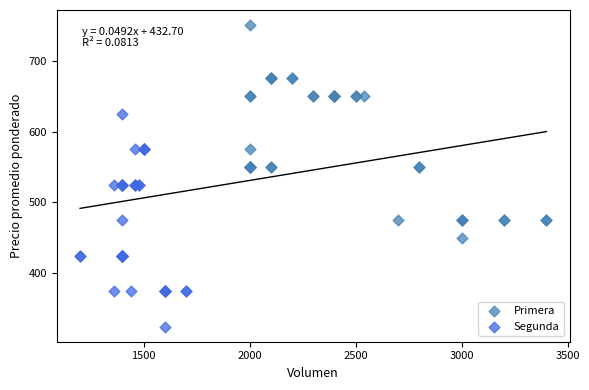

Which series reaches the maximum Y coordinate?

Primera